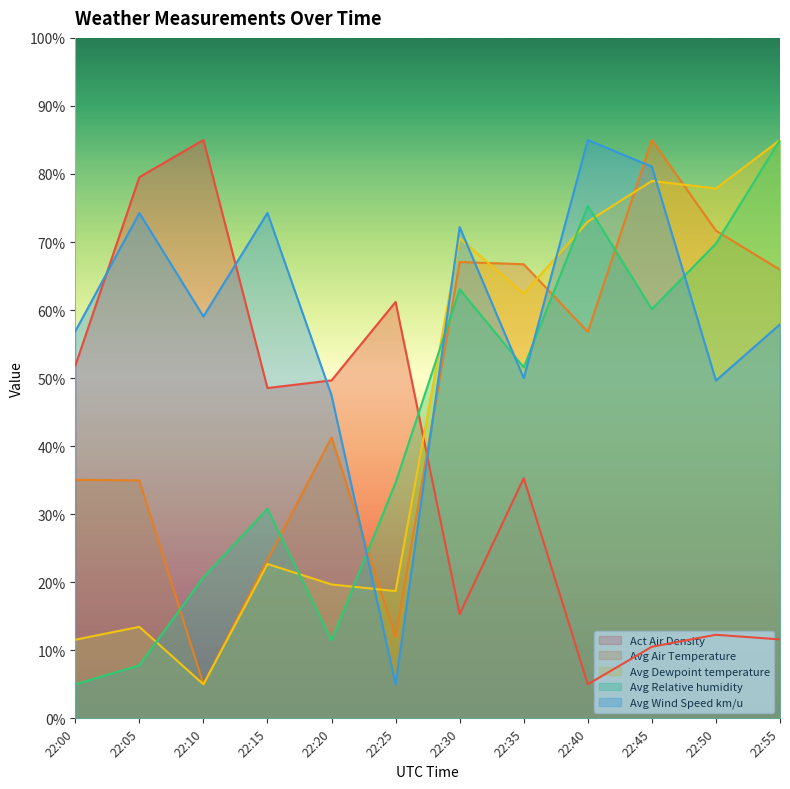

What is the value of the Avg Relative humidity point at the 6th from the left?

34.6